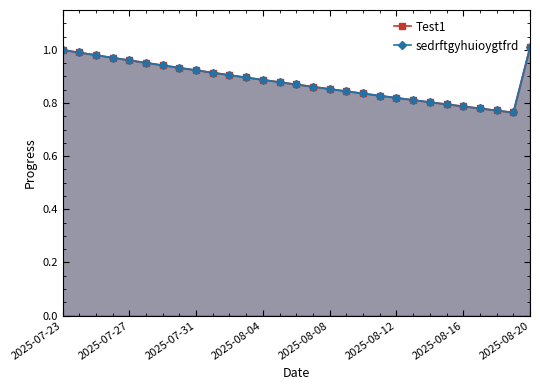

True or false: Test1 and sedrftgyhuioygtfrd intersect in this chart.

False